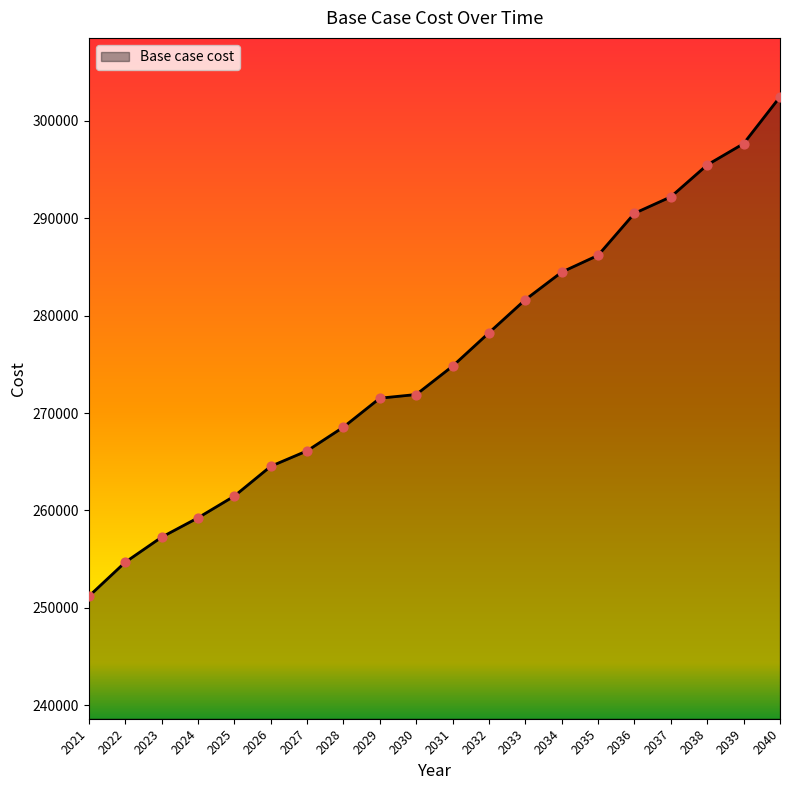

Which has a higher value, 2038 or 2039?

2039